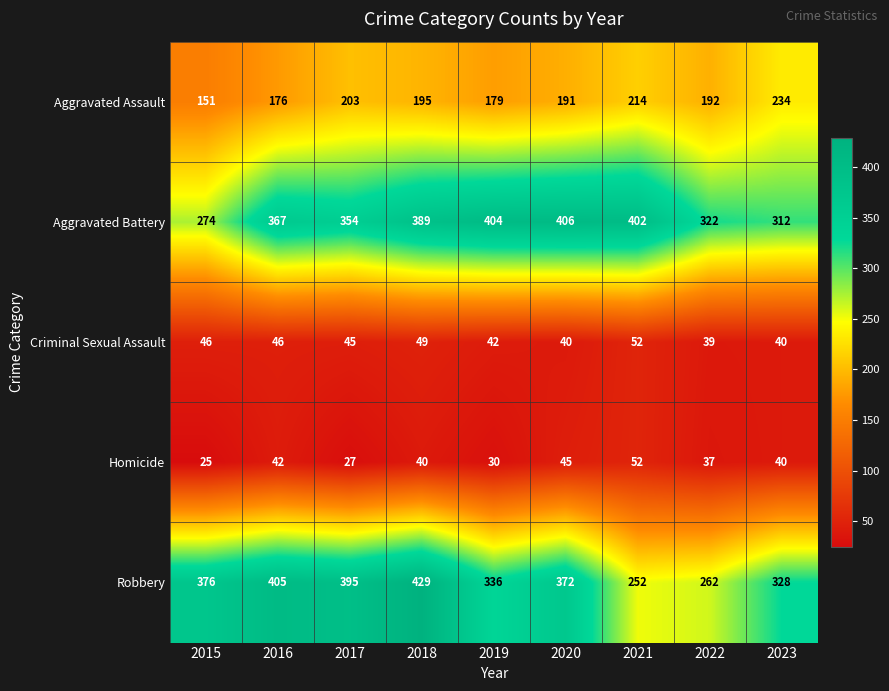

Which series has the largest total across all categories?

Aggravated Battery